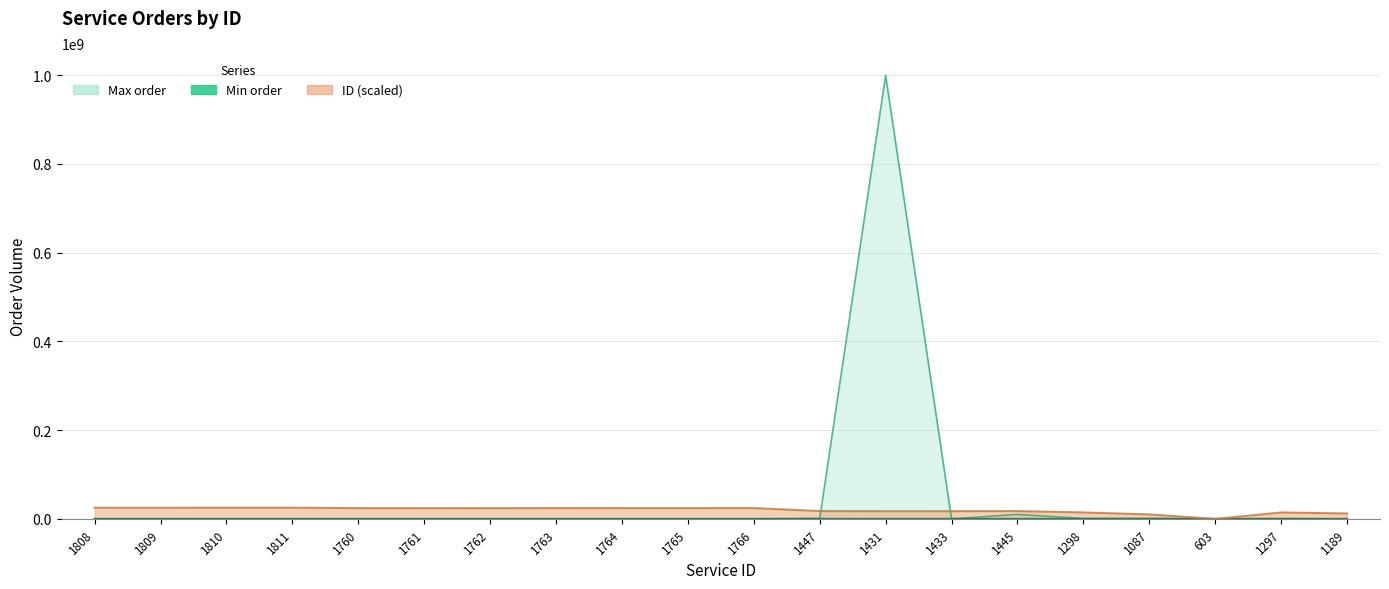

How many values in the Max order series exceed 2400?

9